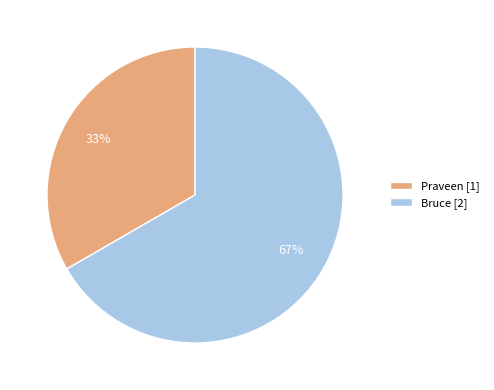

To the nearest percent, what is the combined percentage of Bruce [2] and Praveen [1]?

100%